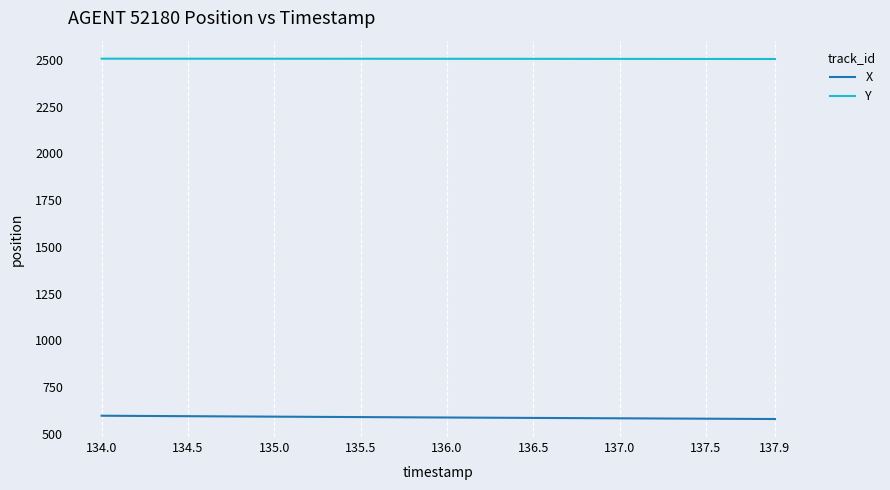

What is the maximum value for X?

597.1